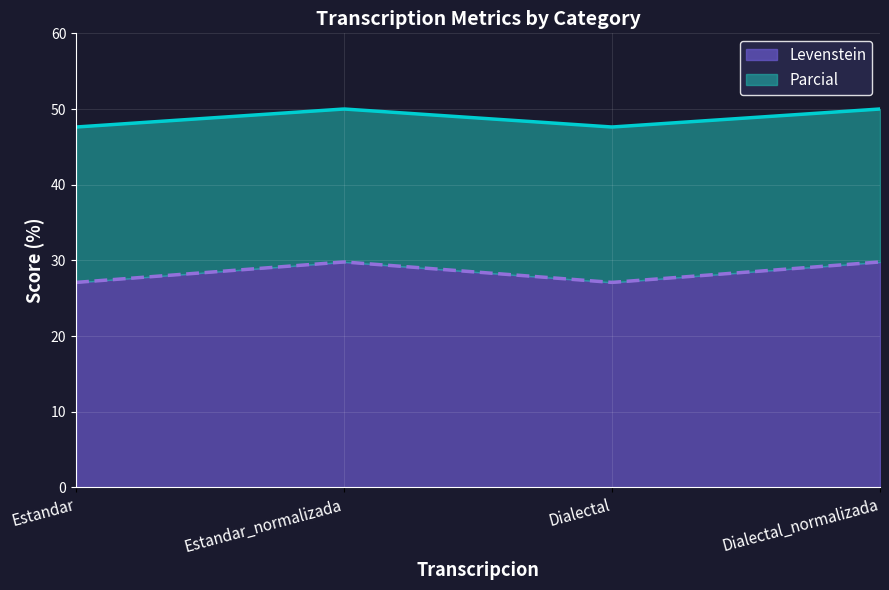

Does the chart display data point markers on the line(s)?

No